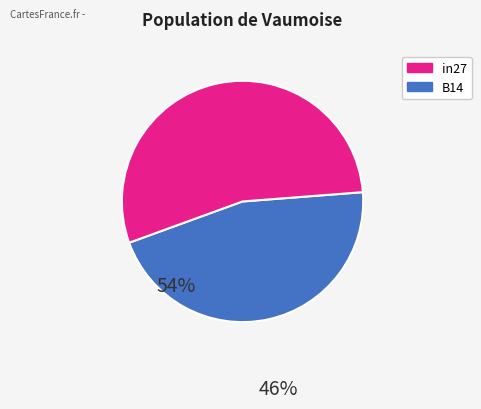

Which slice is the largest?

B14